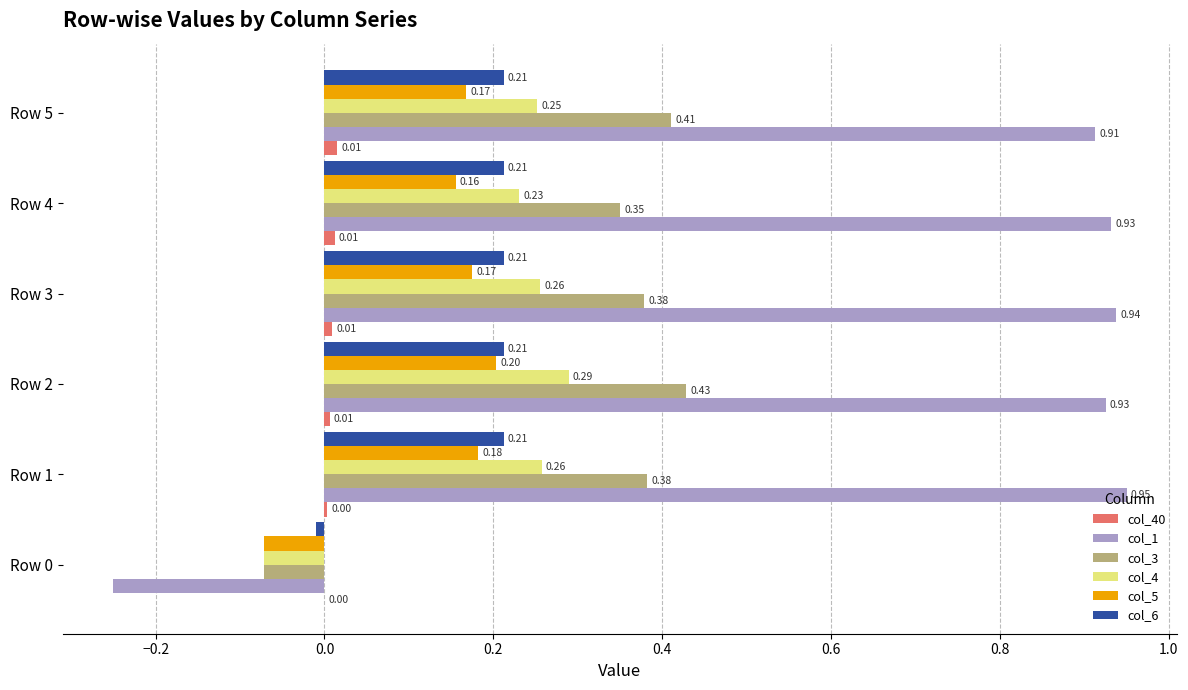

Between Row 0 and Row 5, which series saw the biggest shift?

col_1